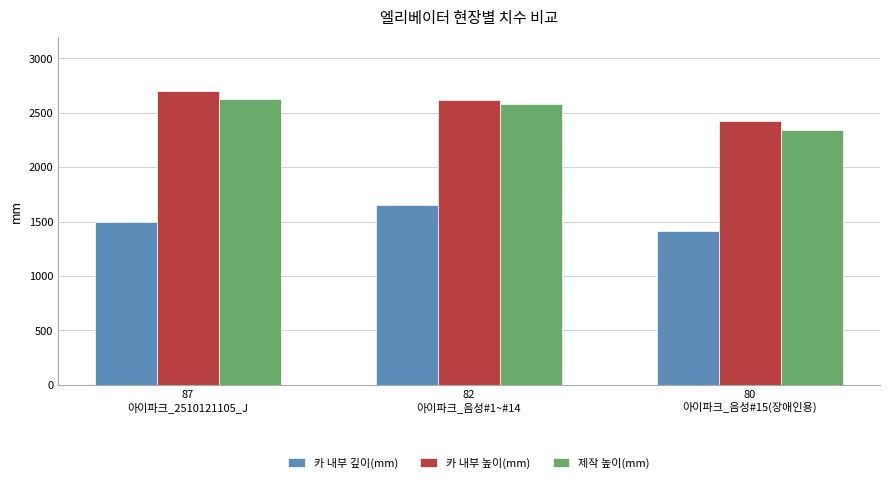

Reading right to left, list all the values displayed in this chart.

카 내부 깊이(mm): 80
아이파크_음성#15(장애인용)=1410	82
아이파크_음성#1~#14=1650	87
아이파크_2510121105_J=1500
카 내부 높이(mm): 80
아이파크_음성#15(장애인용)=2425	82
아이파크_음성#1~#14=2620	87
아이파크_2510121105_J=2700
제작 높이(mm): 80
아이파크_음성#15(장애인용)=2340	82
아이파크_음성#1~#14=2580	87
아이파크_2510121105_J=2625